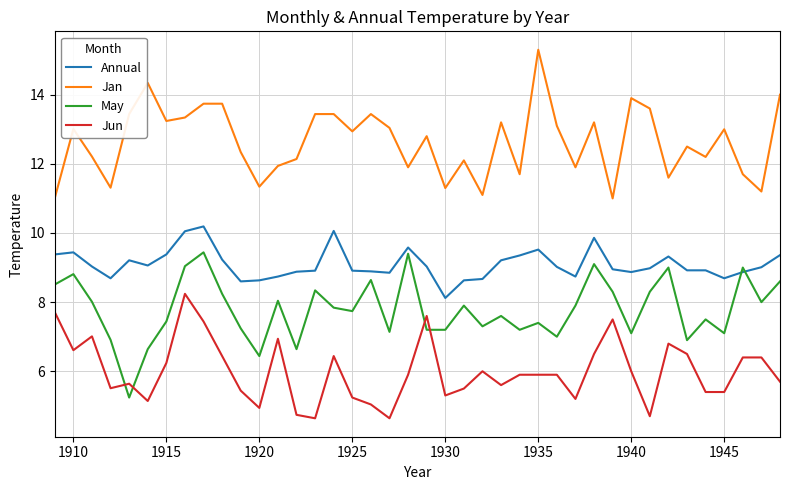

What is the smallest value displayed?

4.6